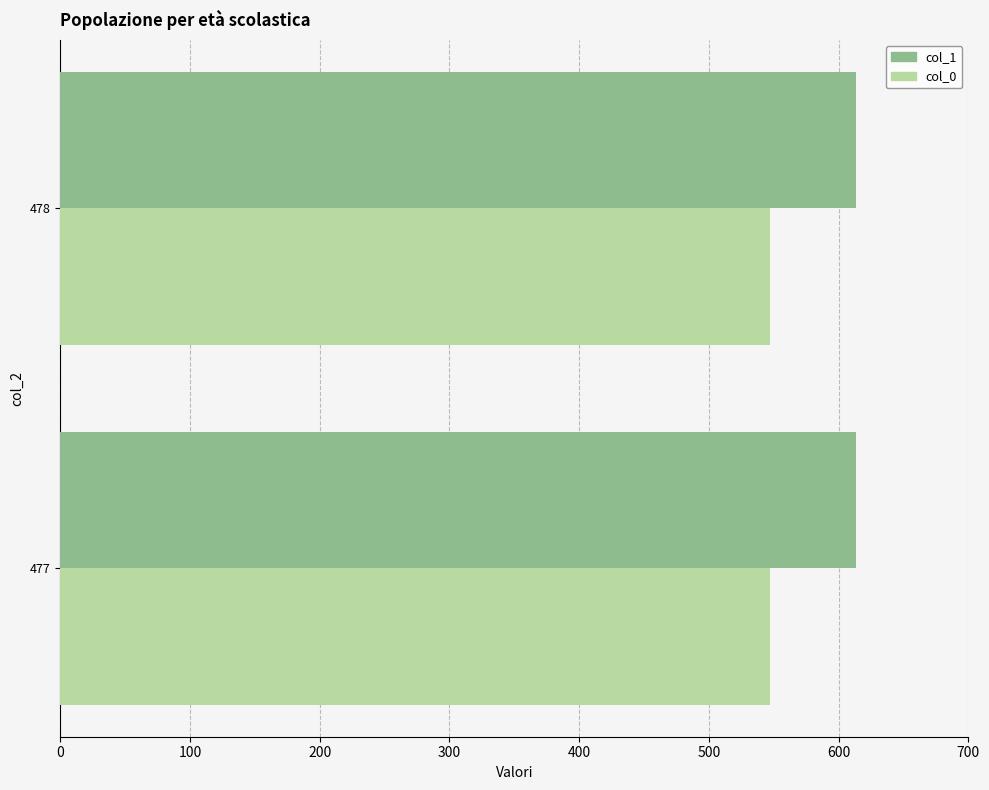

List the series in order of their overall mean, highest first.

col_1, col_0